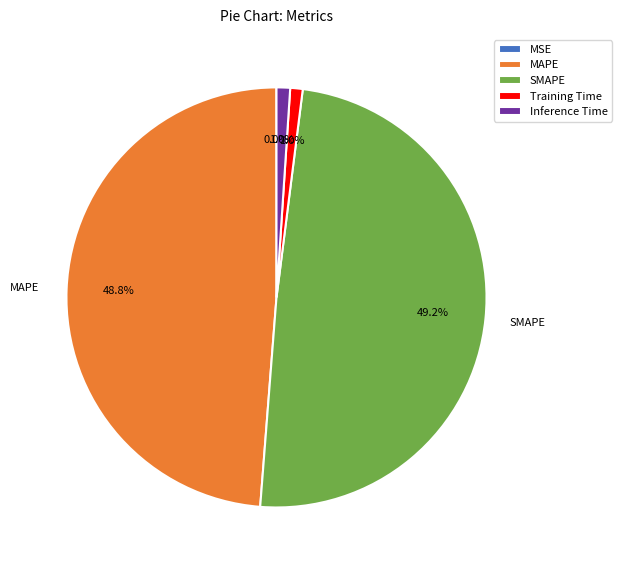

The Inference Time slice represents 10% of the pie. True or false?

False